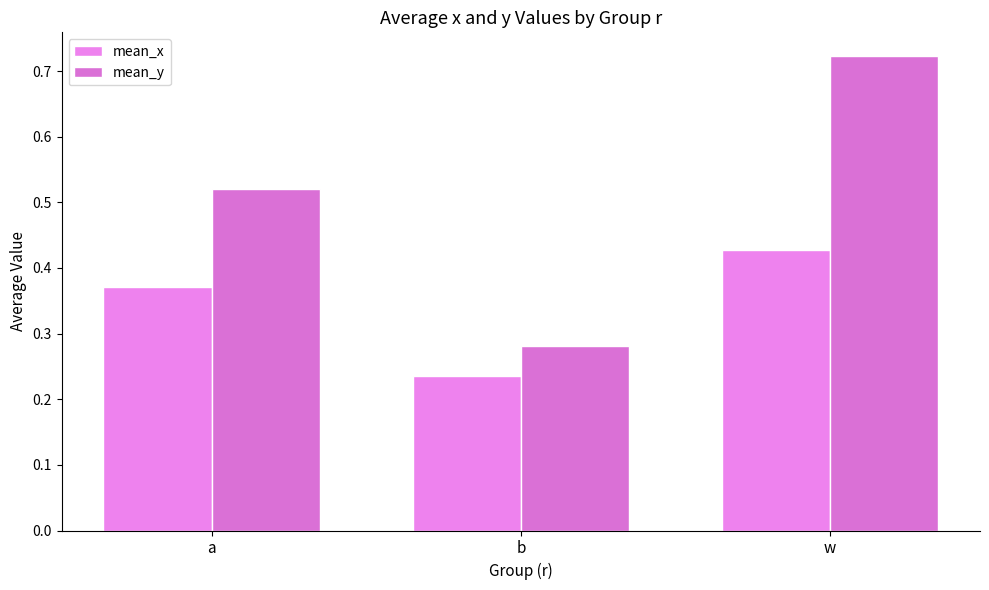

What is the minimum value shown in the chart?

0.2